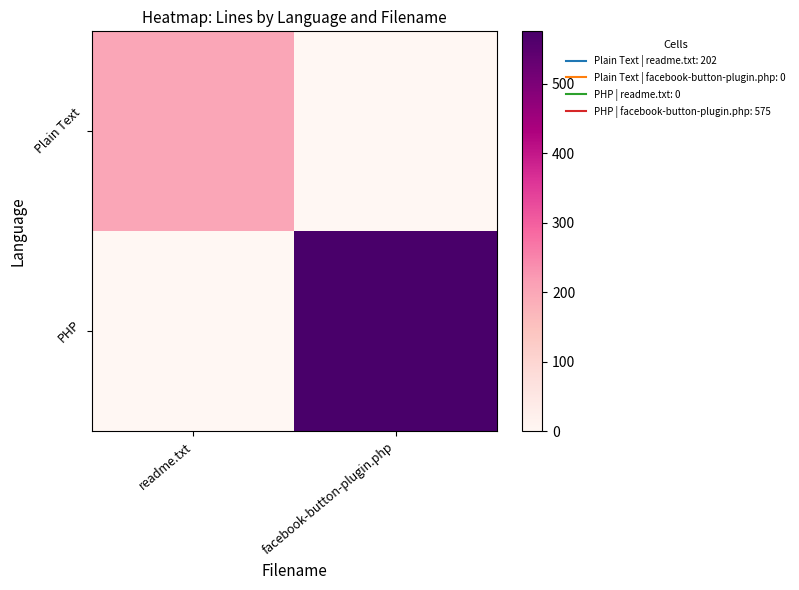

Which series has the widest spread of values?

PHP